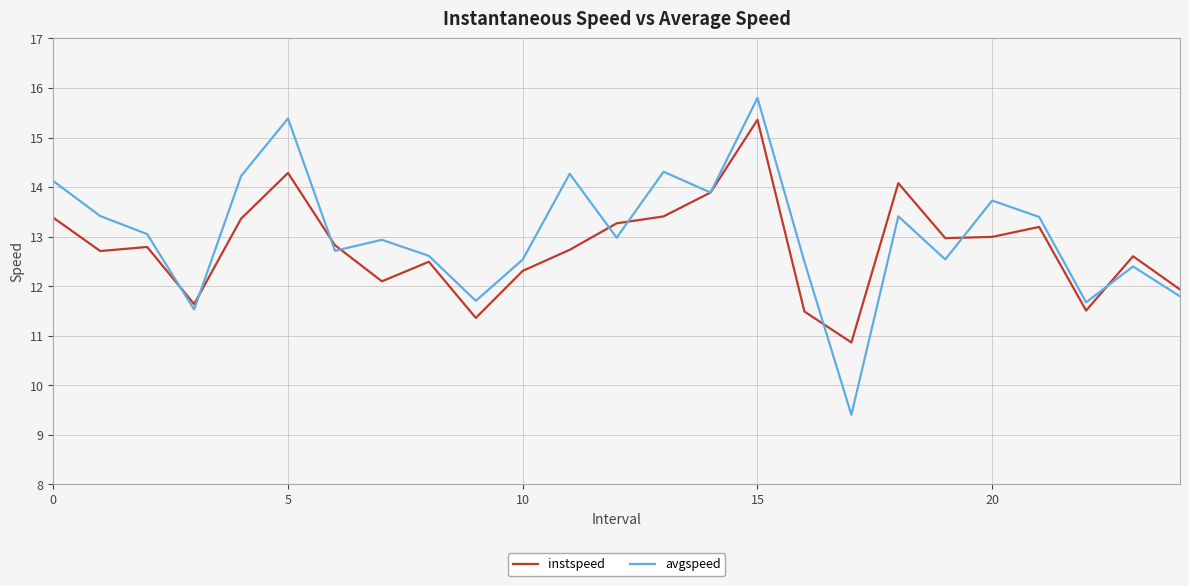

True or false: instspeed and avgspeed cross at least once.

True